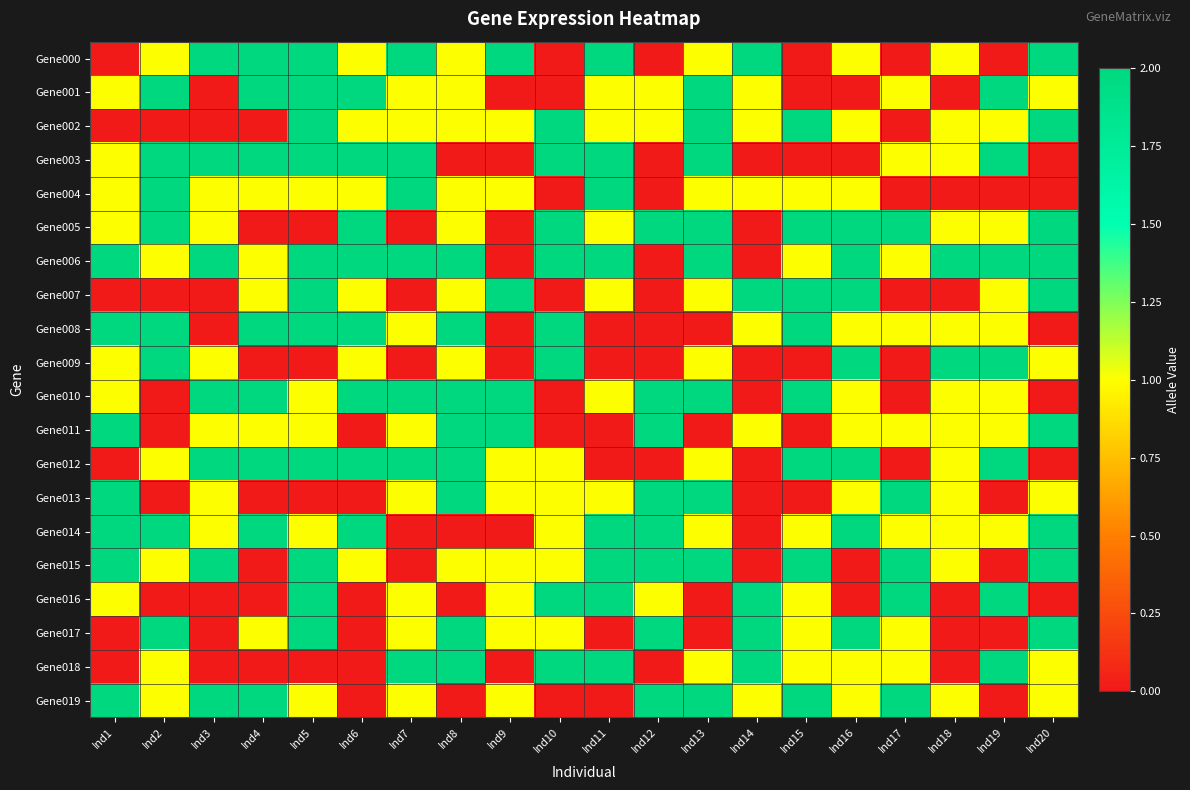

At which category is the sum across all series the highest?

Ind5